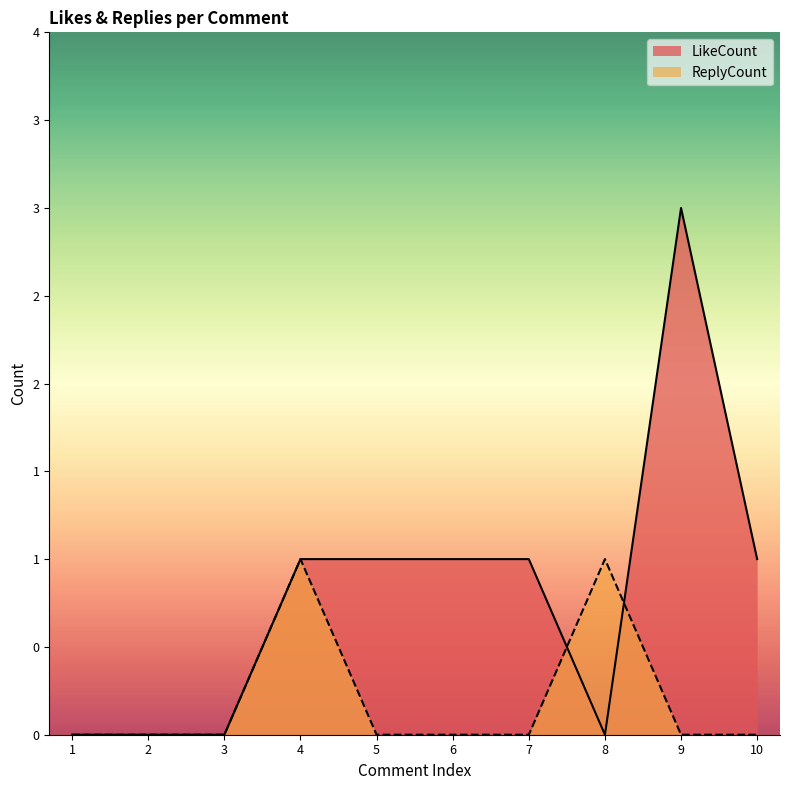

Where do ReplyCount and LikeCount first cross each other?

7 and 8